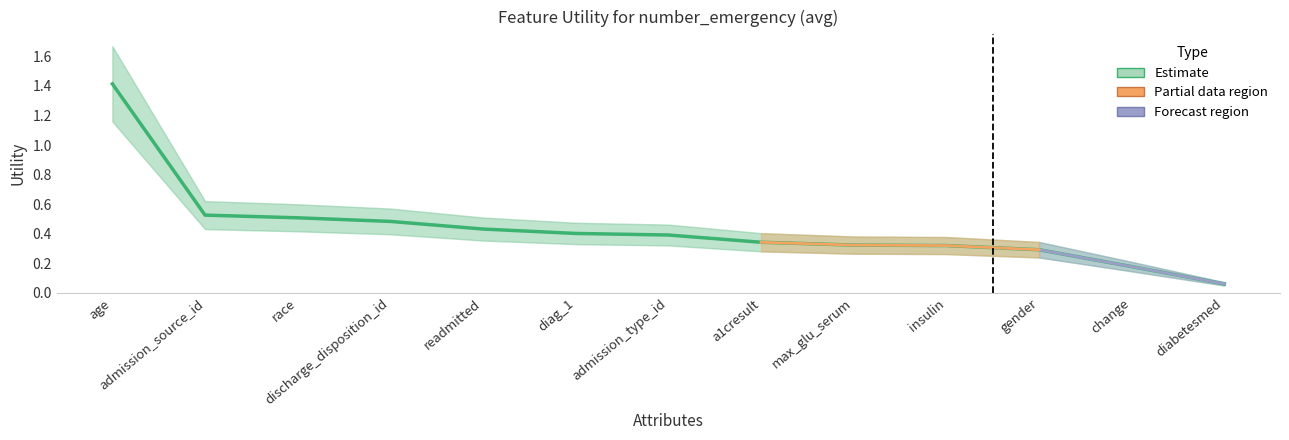

Reading right to left, extract all data points from this chart.

0.1	0.2	0.3	0.3	0.3	0.3	0.4	0.4	0.4	0.5	0.5	0.5	1.4